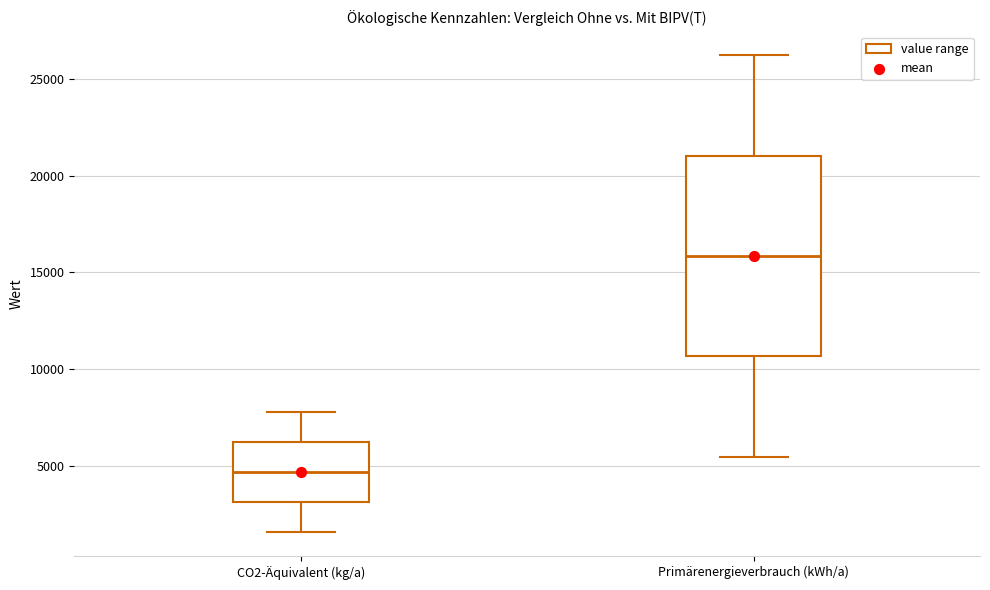

Comparing the boxes themselves (not the whiskers), which one is the tallest?

Primärenergieverbrauch (kWh/a)